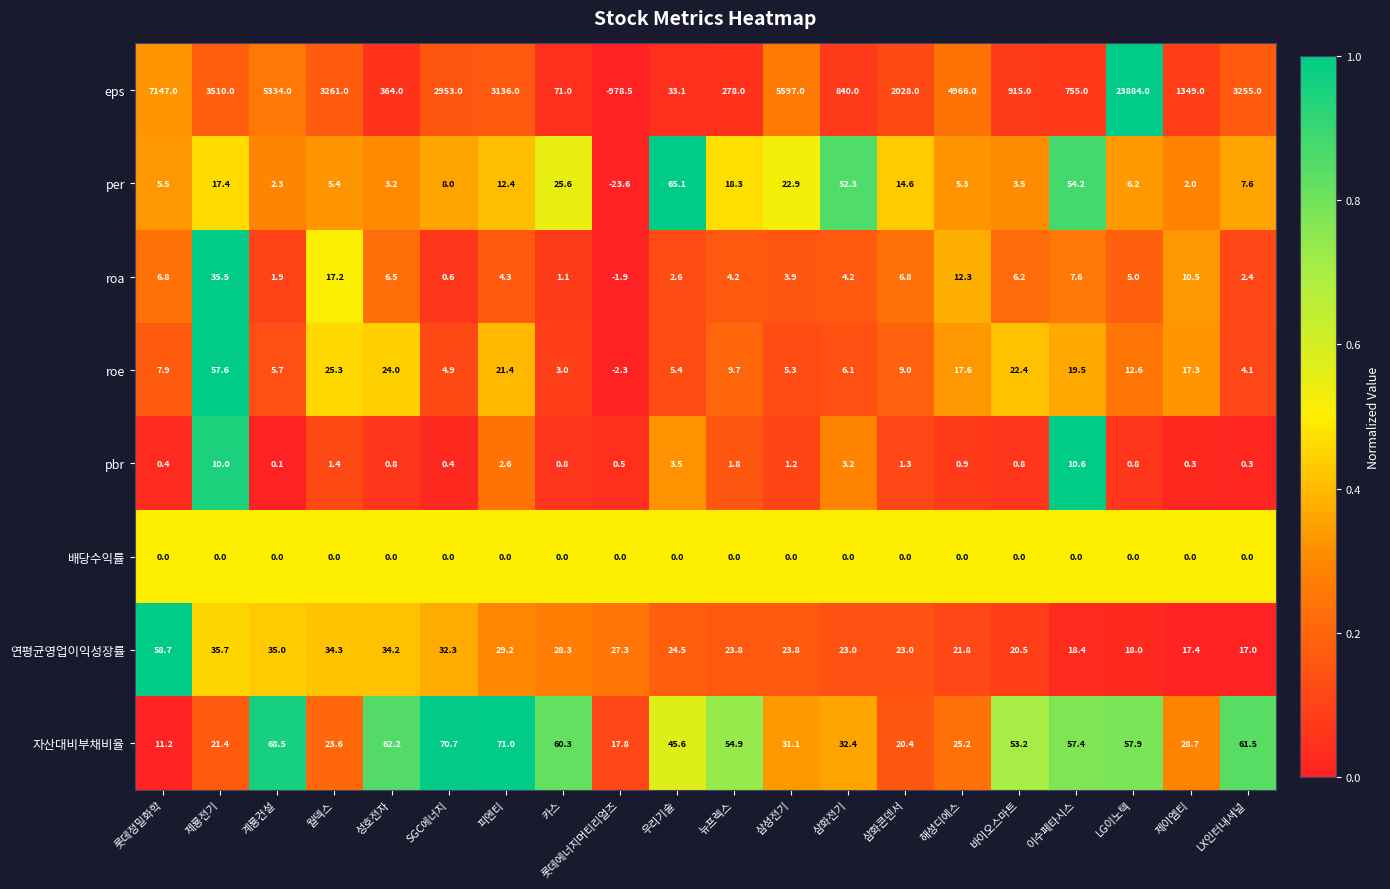

What is the maximum value shown in the chart?

23884.0